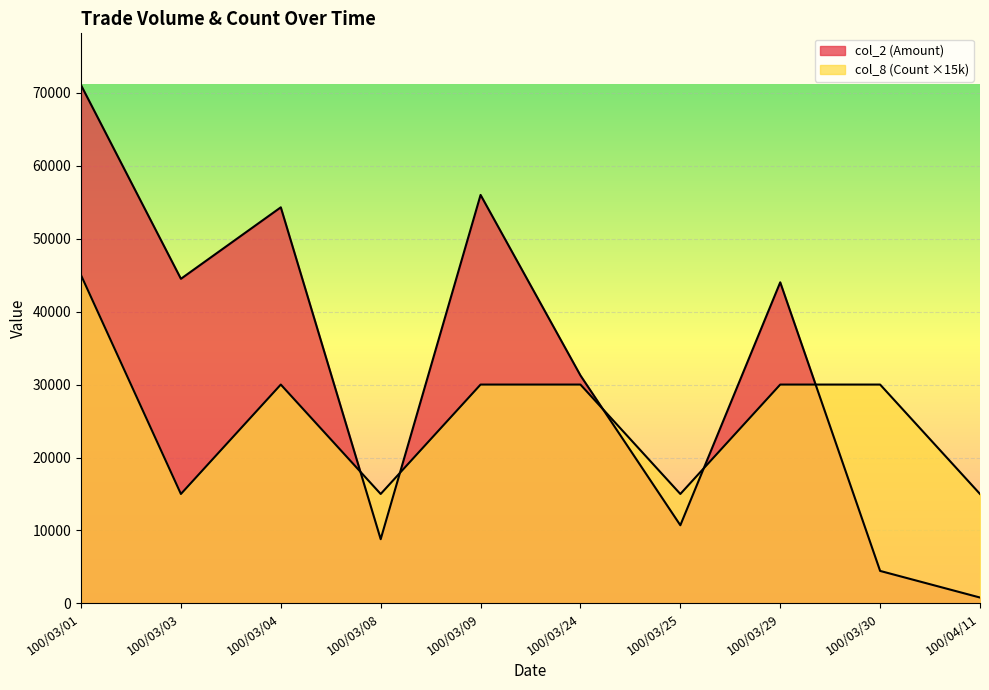

Reading left to right, what are all the values shown in this chart?

col_2 (Amount): 100/03/01=71050	100/03/03=44500	100/03/04=54300	100/03/08=8800	100/03/09=56000	100/03/24=31250	100/03/25=10710	100/03/29=44020	100/03/30=4450	100/04/11=800
col_8 (Count): 100/03/01=45000	100/03/03=15000	100/03/04=30000	100/03/08=15000	100/03/09=30000	100/03/24=30000	100/03/25=15000	100/03/29=30000	100/03/30=30000	100/04/11=15000